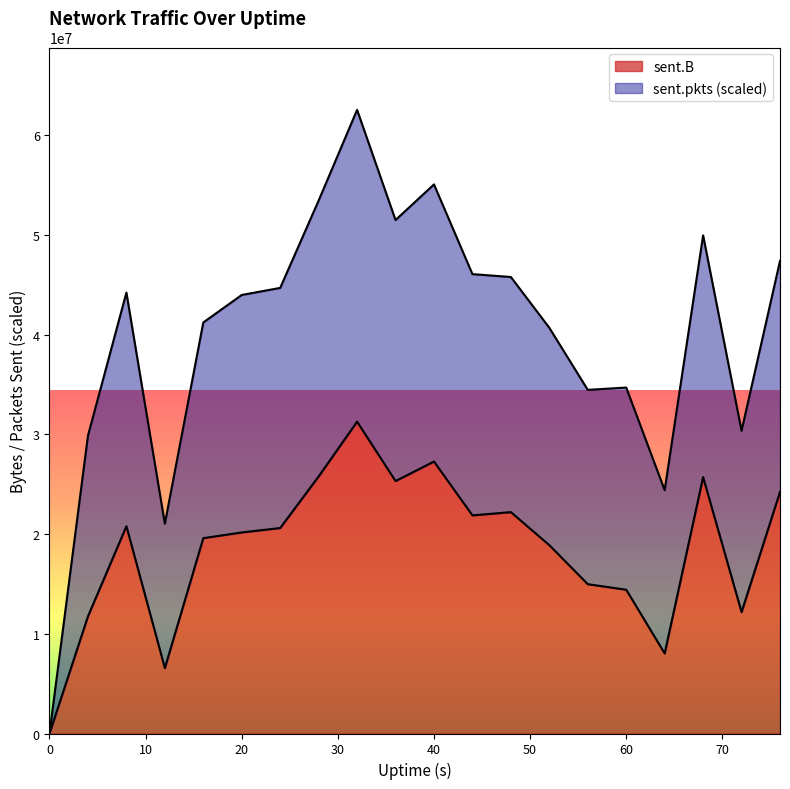

In sent.B, how many points are lower than both neighbors (excluding endpoints)?

5